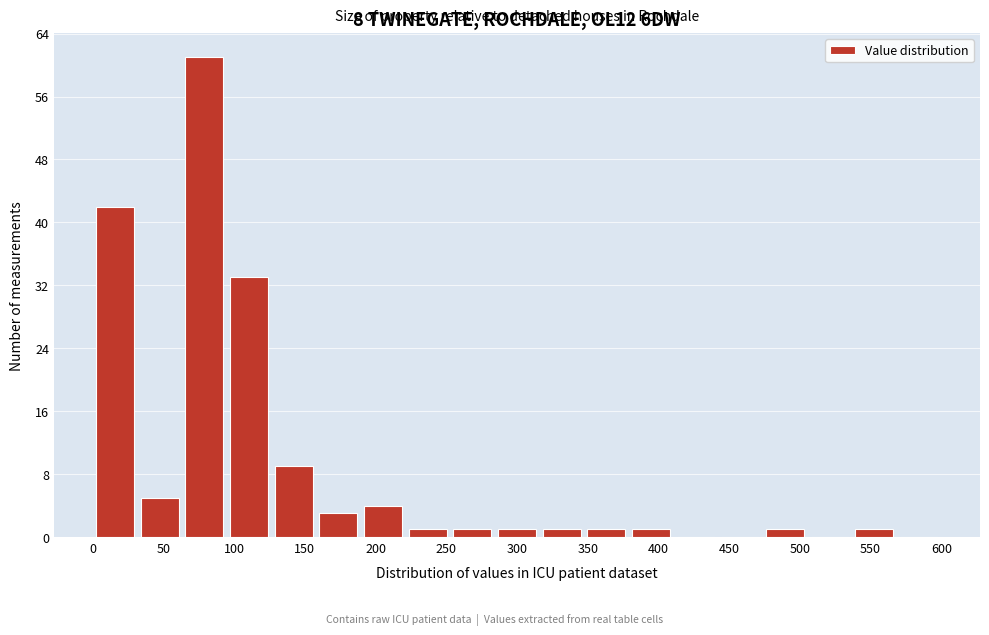

Reading left to right, list every bar in this chart as the range it spans on the x-axis followed by its height. Neither the bar edges nor the heights are printed on the chart, so give them approximately, as read against the axes.

0 to 30: 42
30 to 65: 5
65 to 95: 61
95 to 125: 33
125 to 160: 9
160 to 190: 3
190 to 220: 4
220 to 255: 1
255 to 285: 1
285 to 315: 1
315 to 345: 1
345 to 380: 1
380 to 410: 1
410 to 440: 0
440 to 475: 0
475 to 505: 1
505 to 535: 0
535 to 570: 1
570 to 600: 0